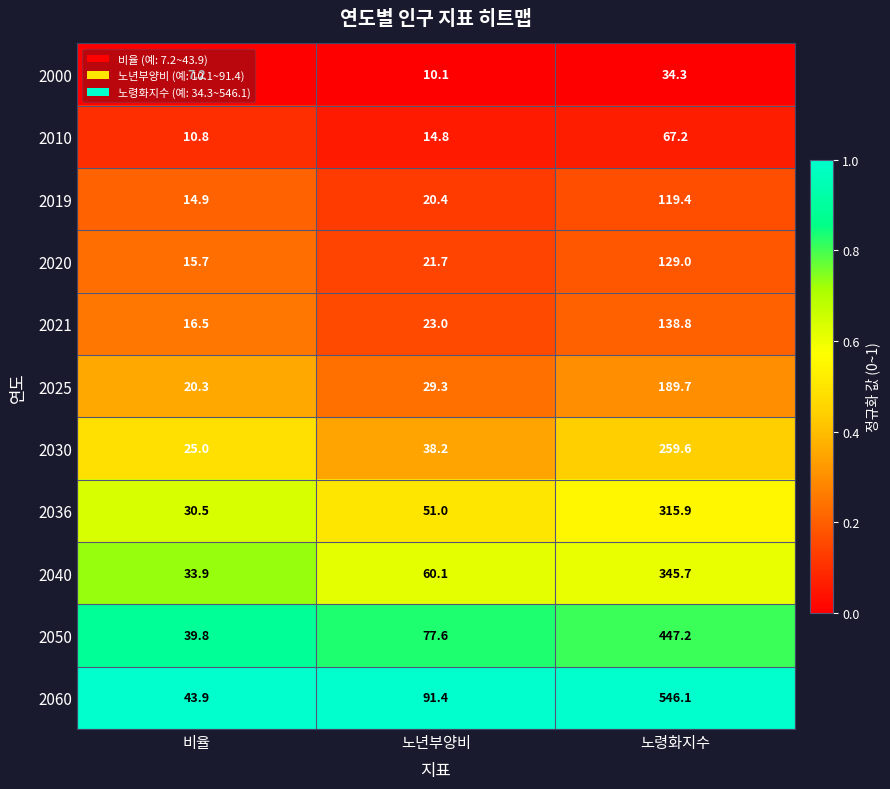

What is the spread (max minus min) of values at 비율?

36.7